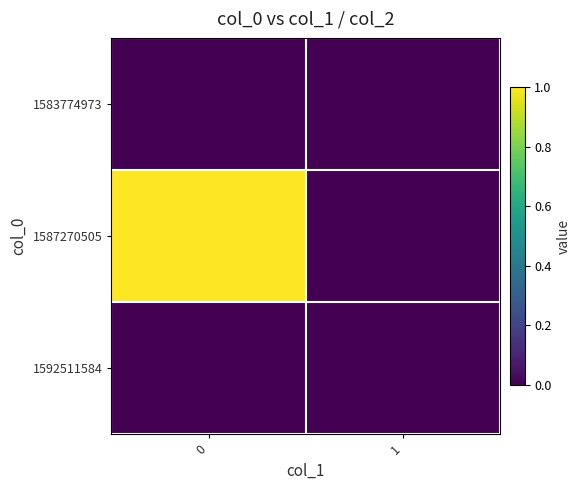

Reading left to right, what are all the values shown in this chart?

1583774973: 0=0	1=0
1587270505: 0=1	1=0
1592511584: 0=0	1=0